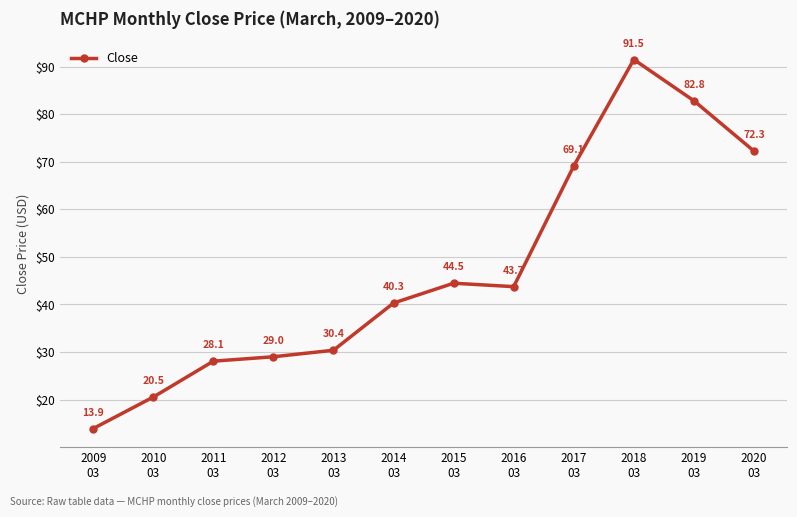

What is the value of the 9th point from the left?

69.1